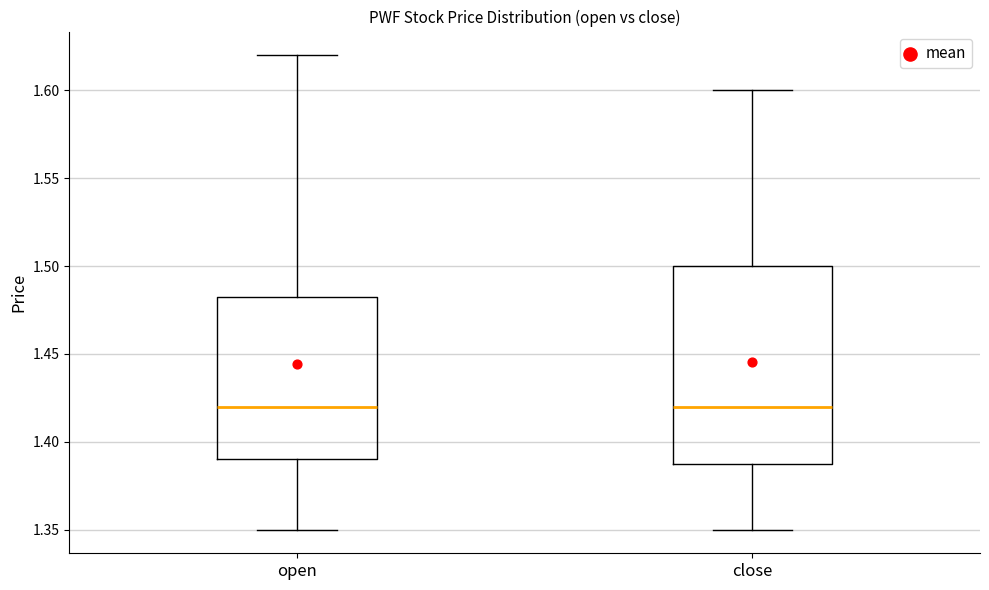

Where is the upper edge of the box for open on the y-axis? The values are not printed on the chart, so give them approximately, as read against the axis.

1.485